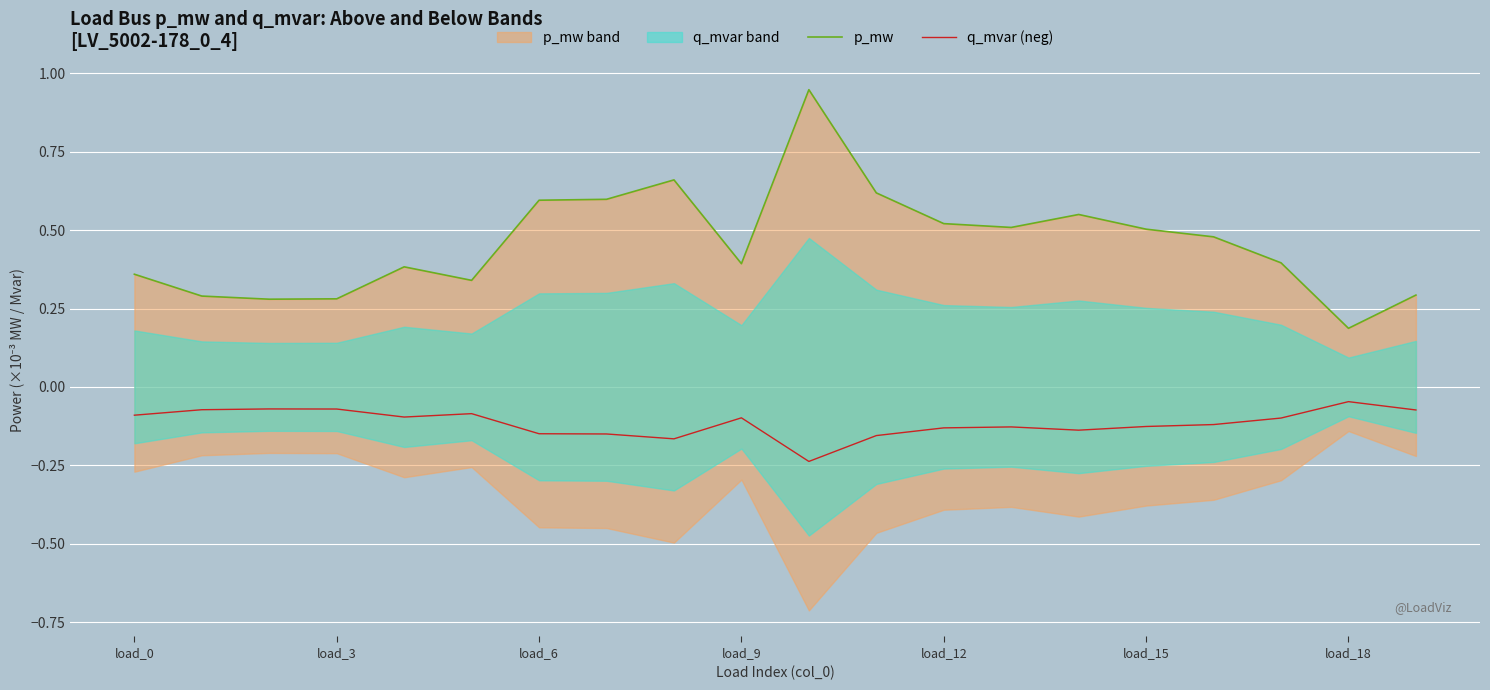

List the series in order of their peak value, lowest first.

q_mvar (neg), p_mw